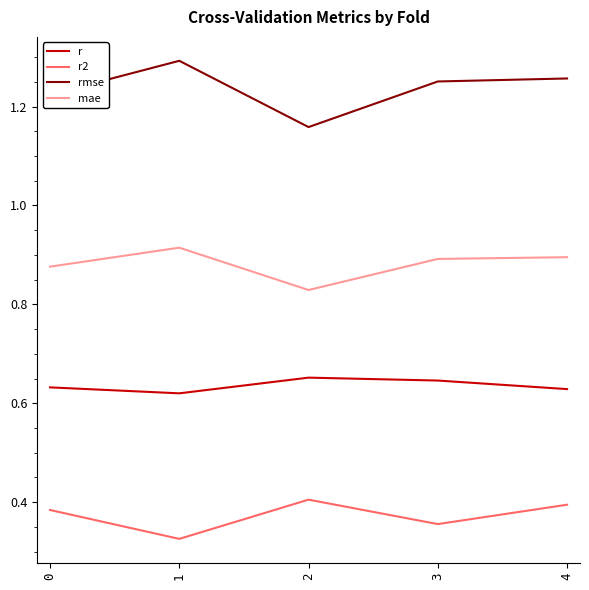

True or false: mae and r intersect in this chart.

False